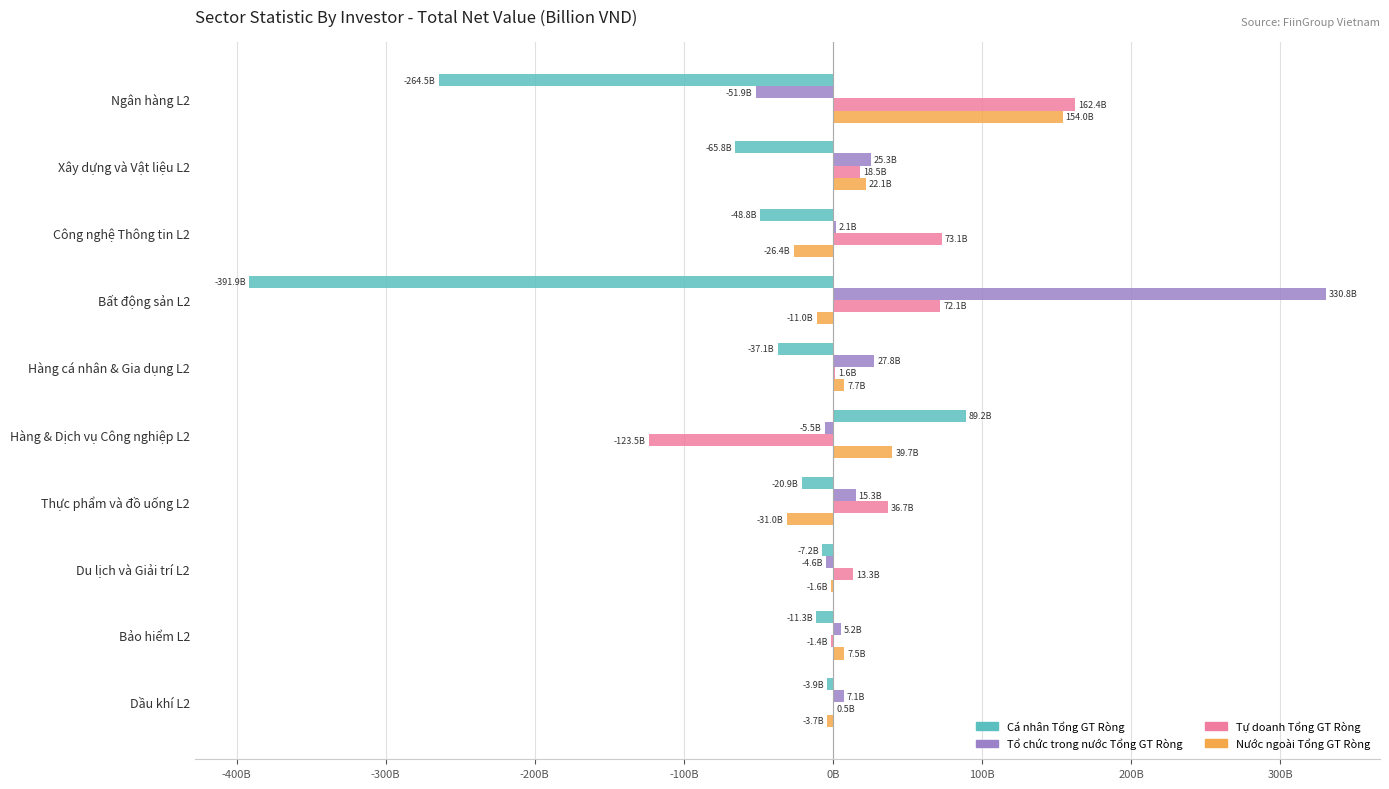

What are all the series names shown in the legend?

Cá nhân Tổng GT Ròng, Tổ chức trong nước Tổng GT Ròng, Tự doanh Tổng GT Ròng, Nước ngoài Tổng GT Ròng